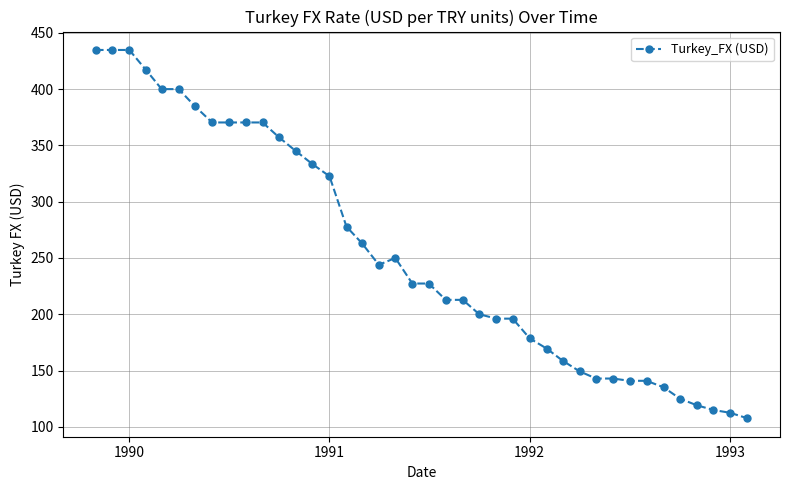

Reading right to left, list all the values displayed in this chart.

107.5	112.4	114.9	119.0	125.0	135.1	140.8	140.8	142.9	142.9	149.3	158.7	169.5	178.6	196.1	196.1	200.0	212.8	212.8	227.3	227.3	250.0	243.9	263.2	277.8	322.6	333.3	344.8	357.1	370.4	370.4	370.4	370.4	384.6	400.0	400.0	416.7	434.8	434.8	434.8